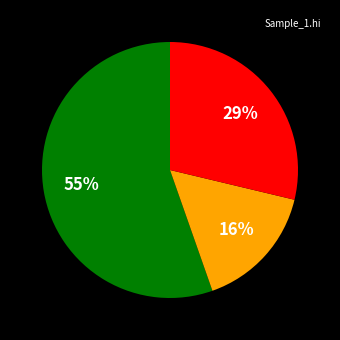

Is there any slice that represents more than half of the pie?

Yes